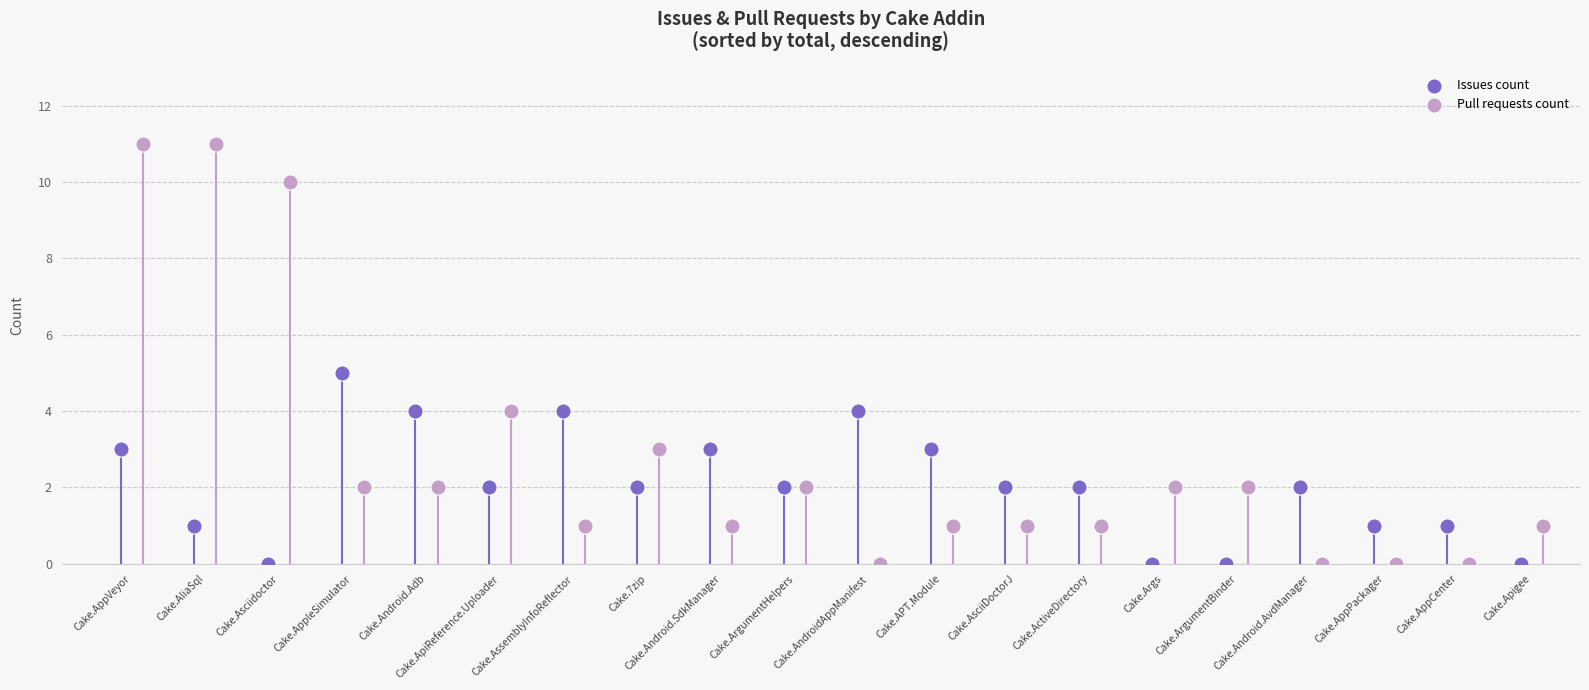

Which series has the widest spread of Y values?

Pull requests count